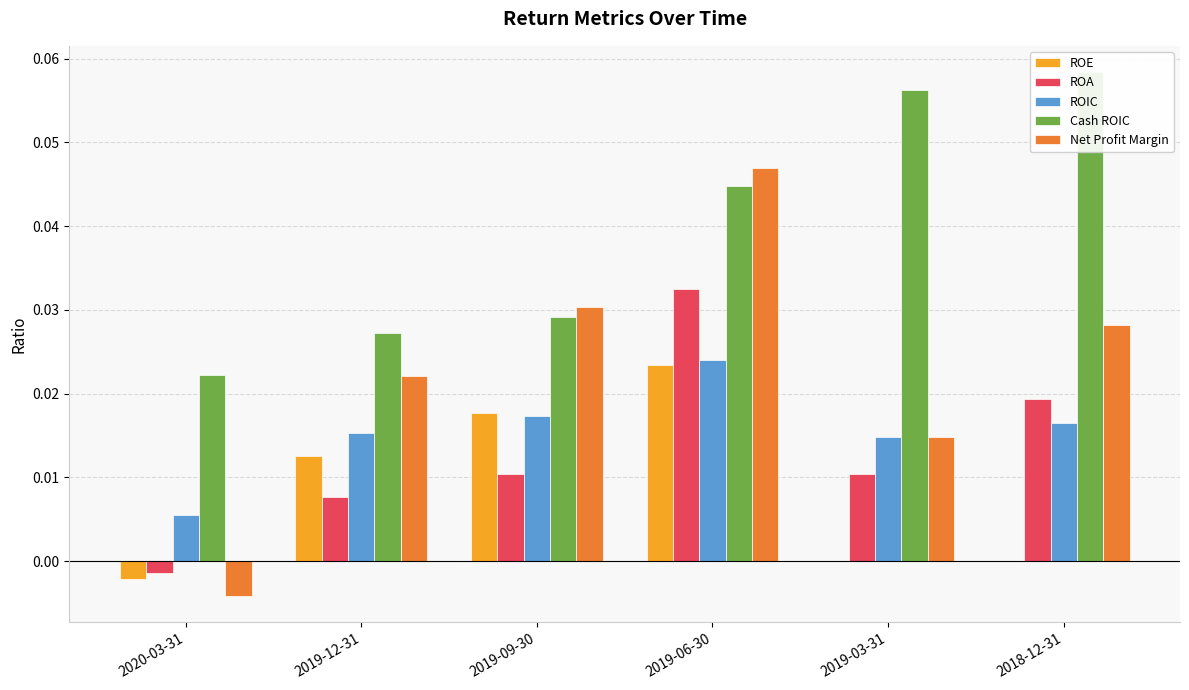

What position from the left is 2019-06-30?

4